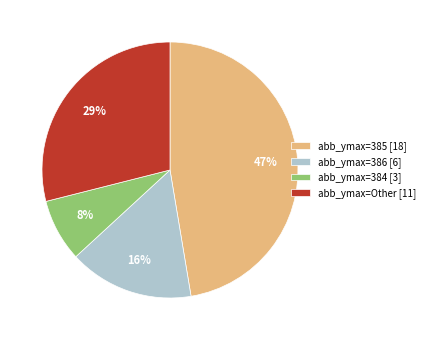

Rank the categories by value from lowest to highest.

abb_ymax=384 [3], abb_ymax=386 [6], abb_ymax=Other [11], abb_ymax=385 [18]